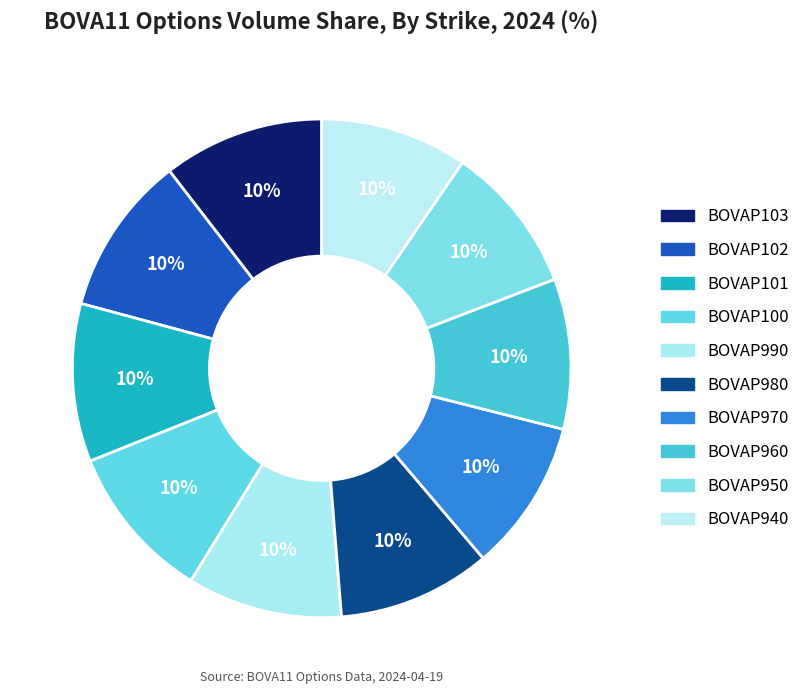

What percentage is NOT represented by BOVAP980?

90.1%